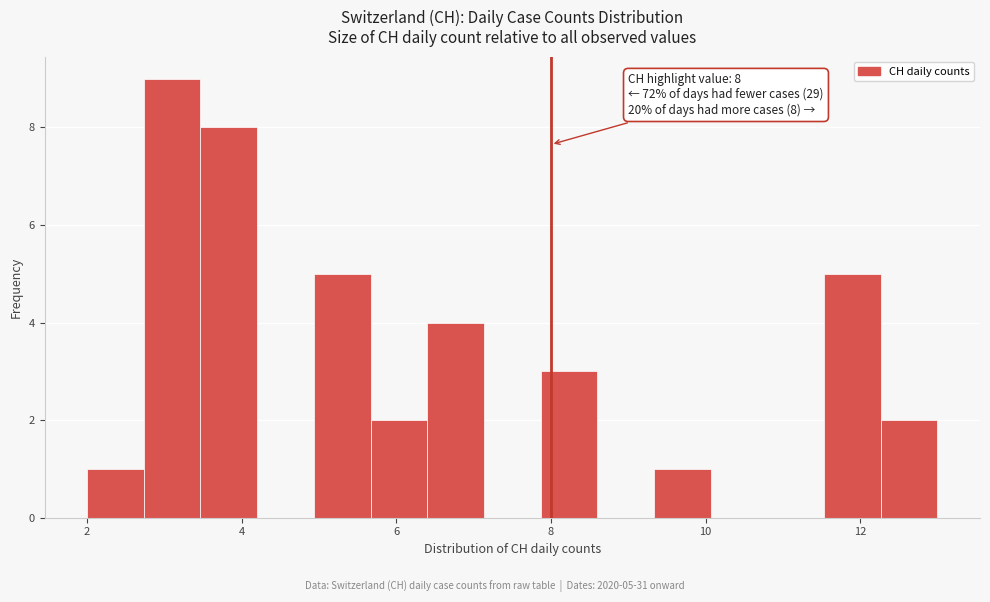

Read against the x-axis, roughly where is the centre of the tallest bar?

3.2